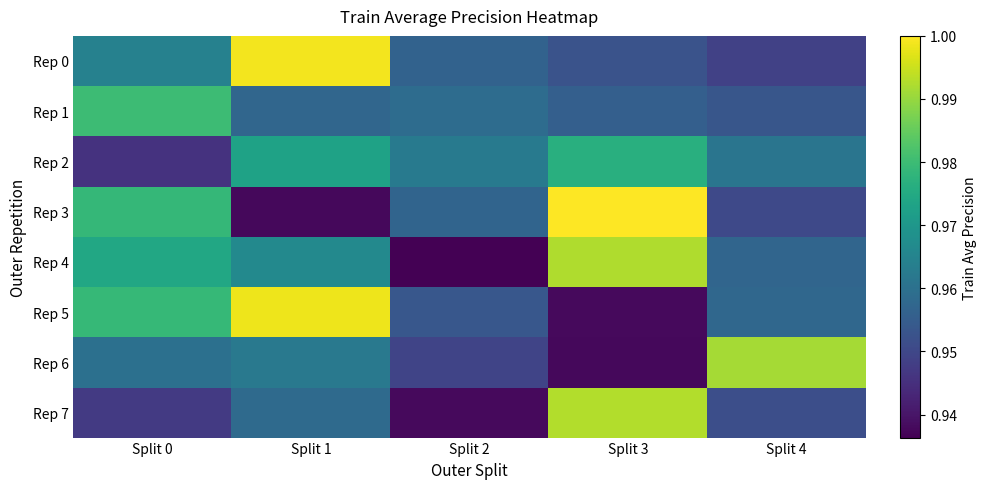

At how many categories does at least one series exceed 0?

5